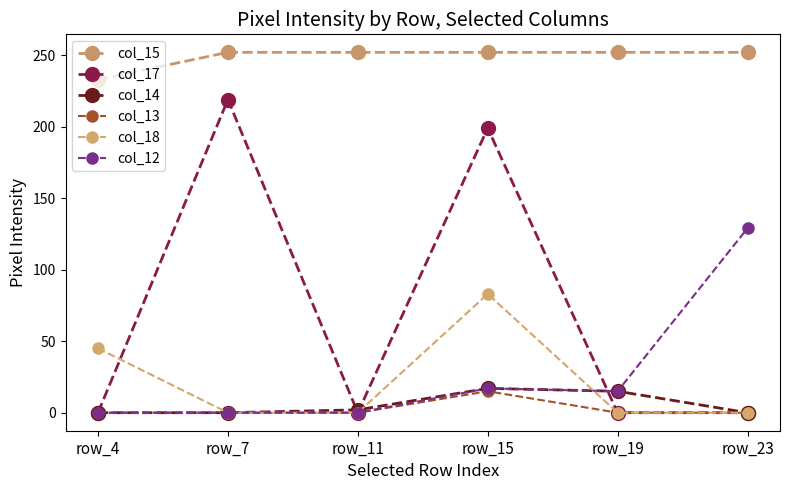

What is the spread (max minus min) of values at row_15?

237